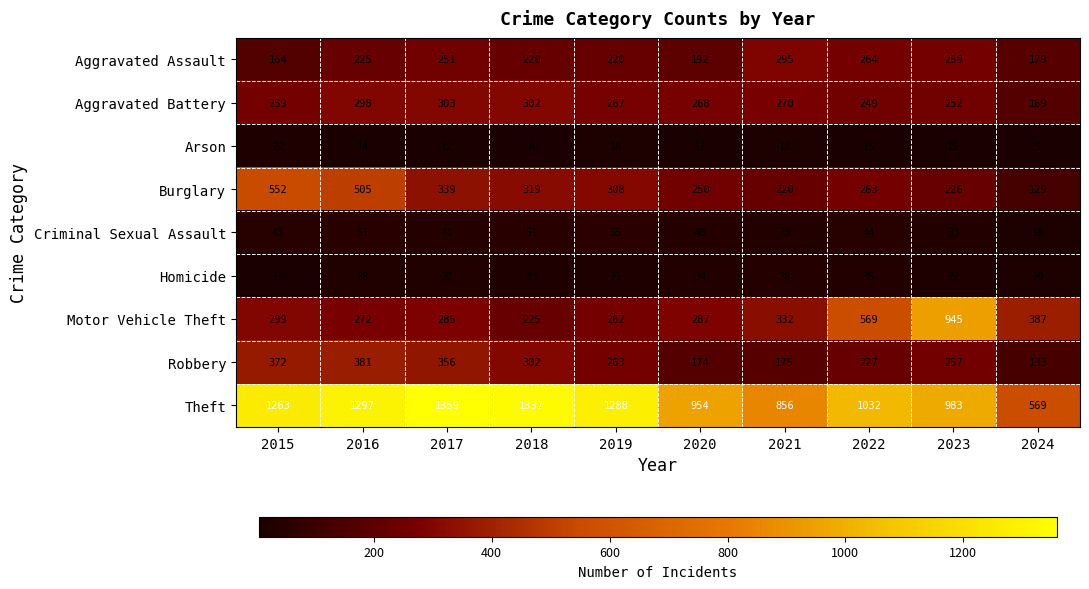

What is the difference between the second highest and second lowest values in the Arson series?

10